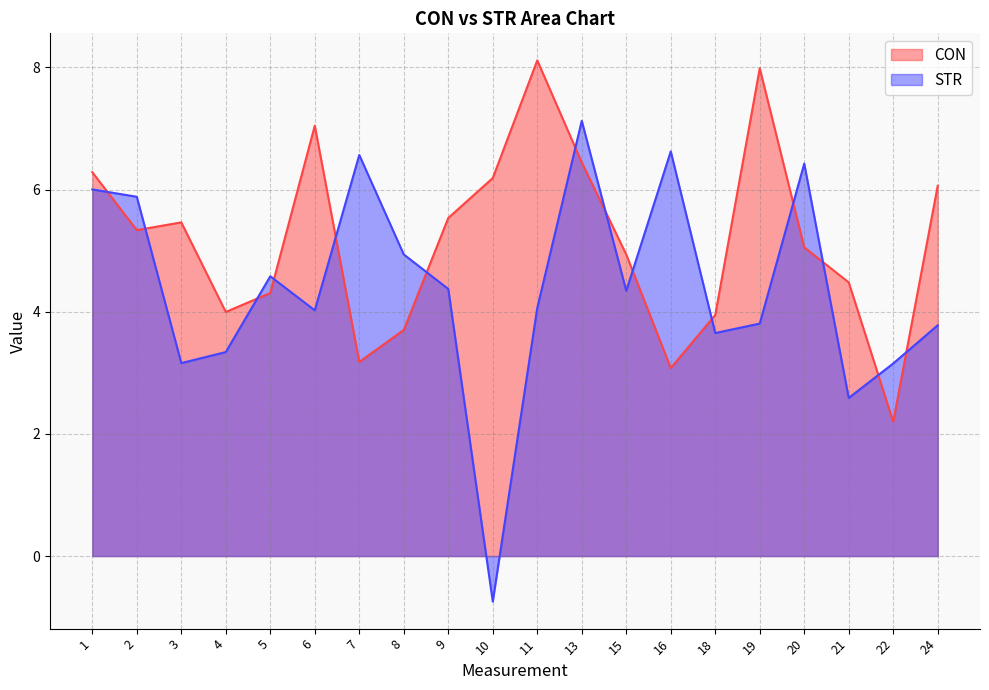

The STR series shows 1.6 at 4. True or false?

False